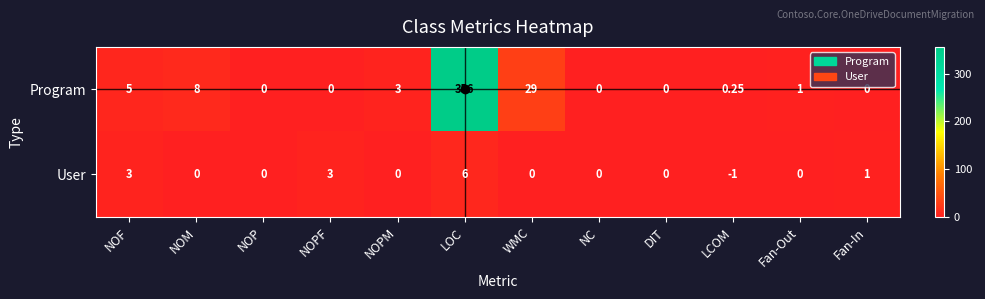

Which series has the largest range (max minus min)?

Program